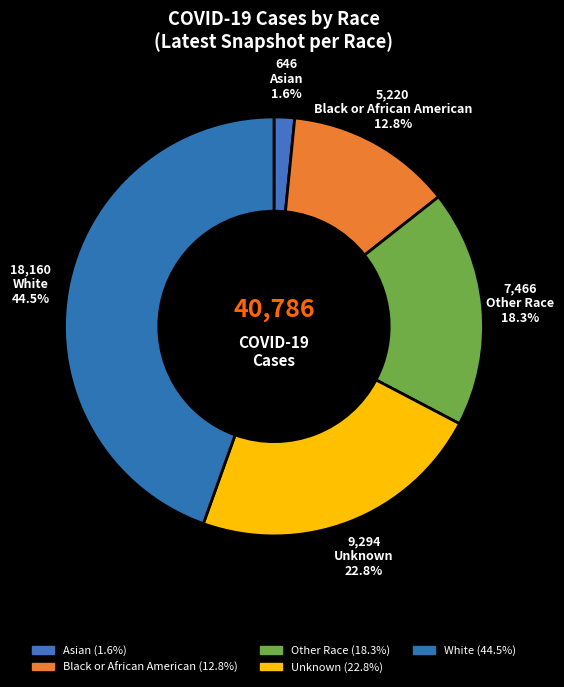

Which has a higher value, Black or African American or Other Race?

Other Race